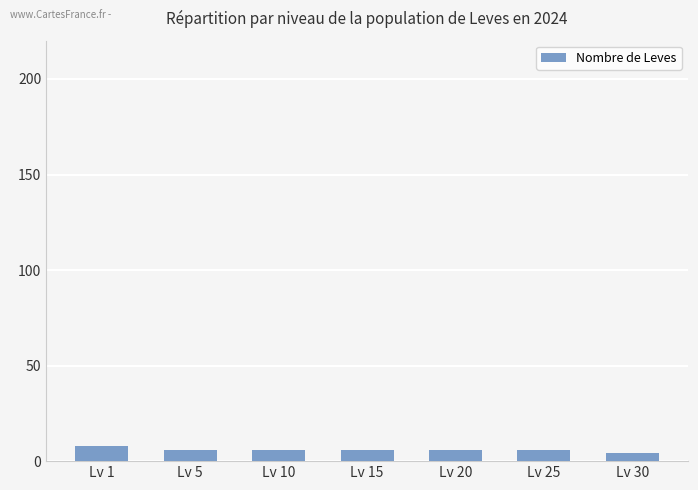

Approximately how many times larger is the value at Lv 20 compared to Lv 15?

1.0